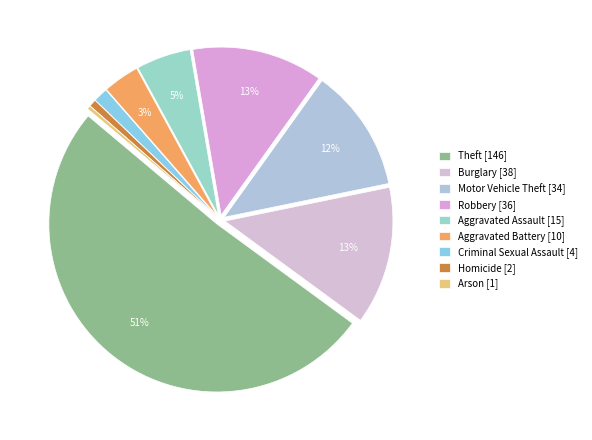

Is the sum of Motor Vehicle Theft and Homicide greater than half?

No